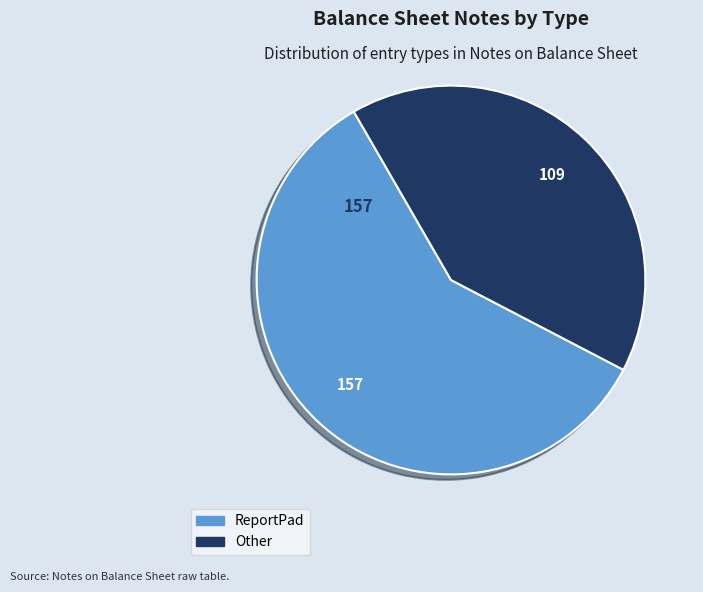

What is the majority slice?

ReportPad